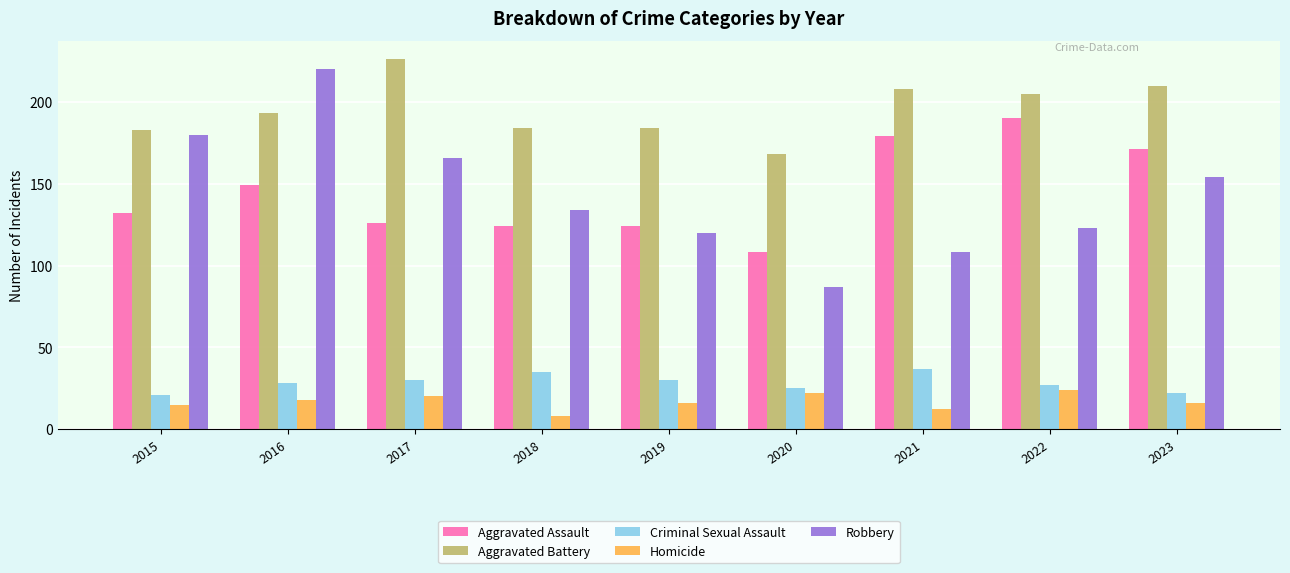

At which category is the sum across all series the highest?

2016